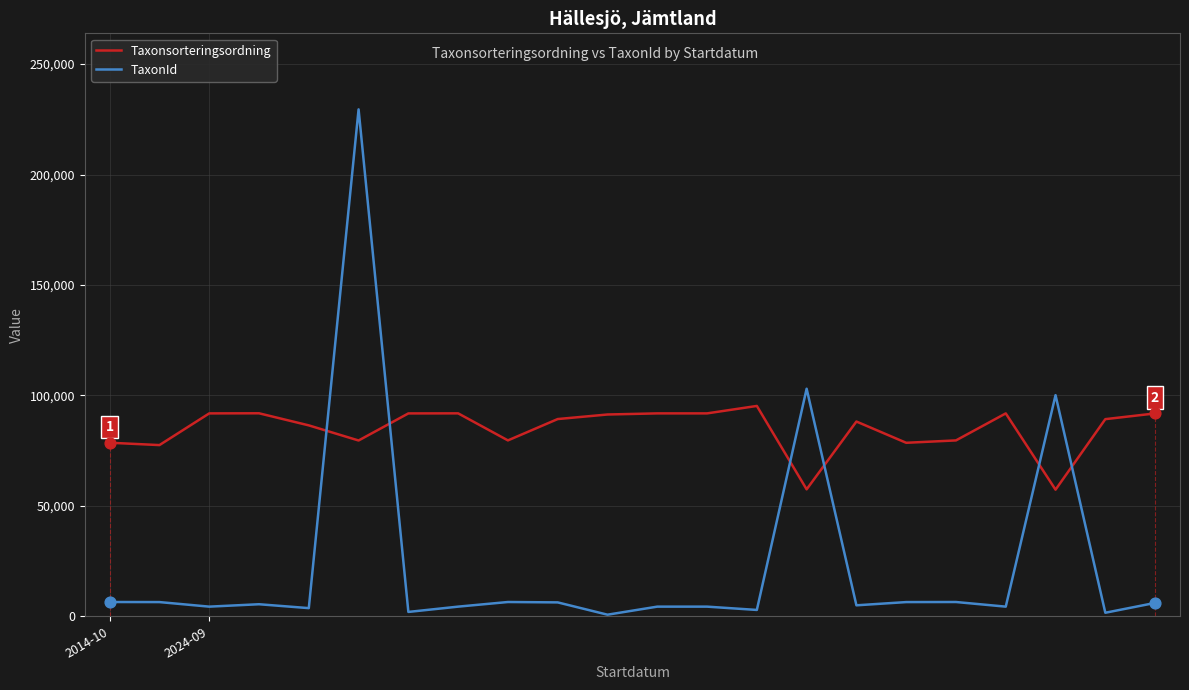

Which series has the largest total across all categories?

Taxonsorteringsordning